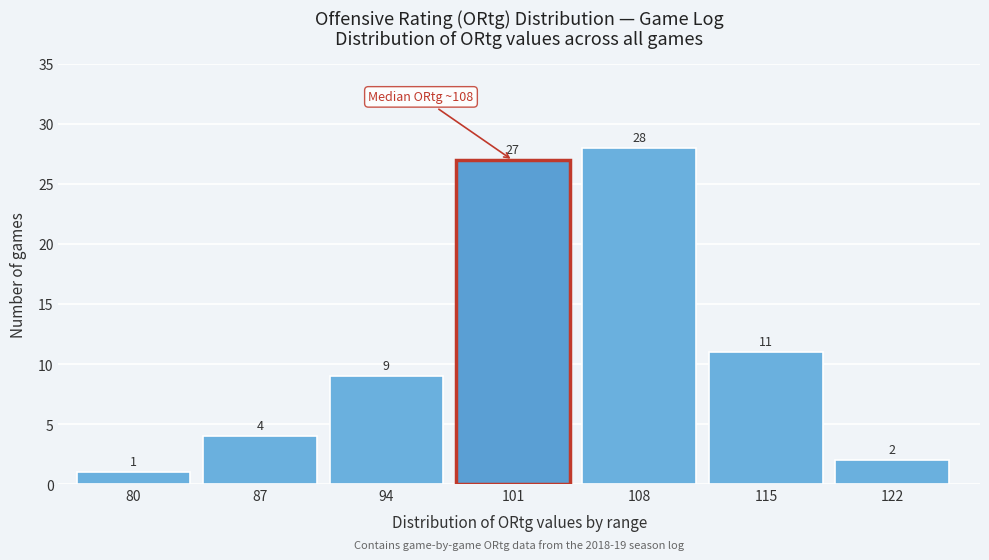

Reading left to right, list all the values displayed in this chart.

80=1	87=4	94=9	101=27	108=28	115=11	122=2